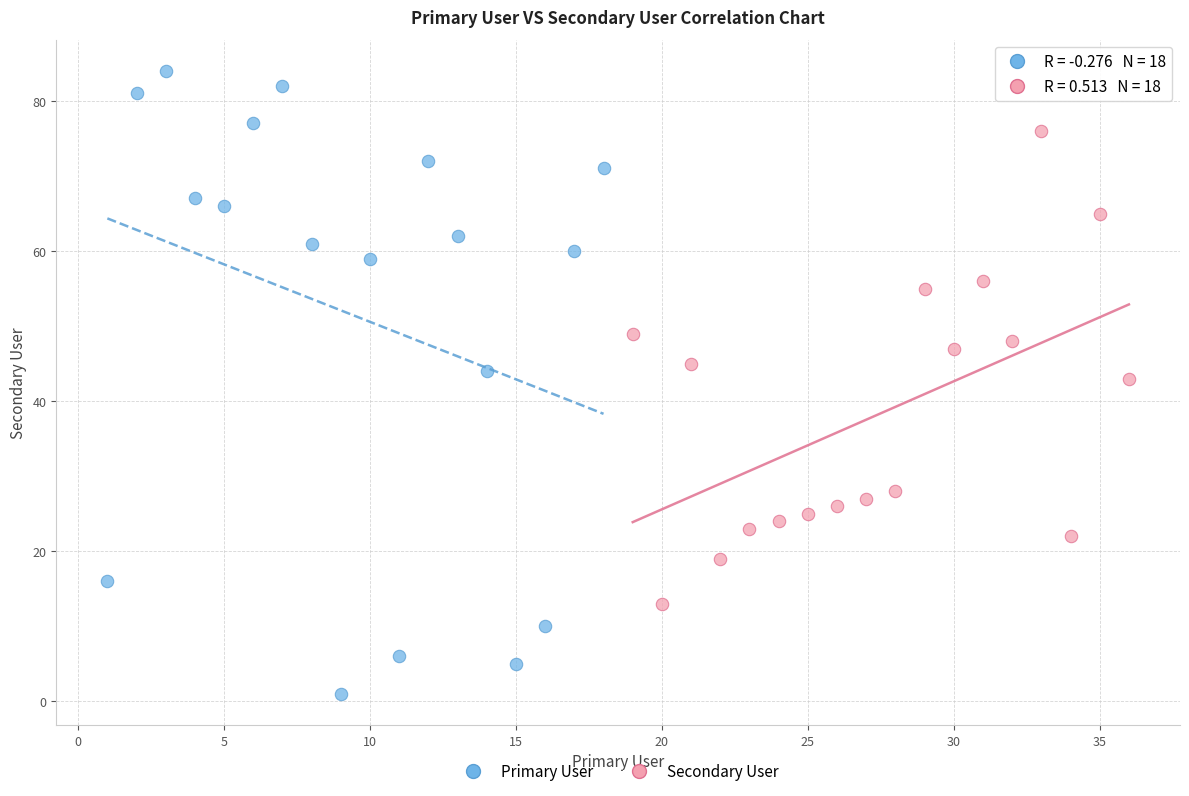

Which series reaches the maximum Y coordinate?

Primary User